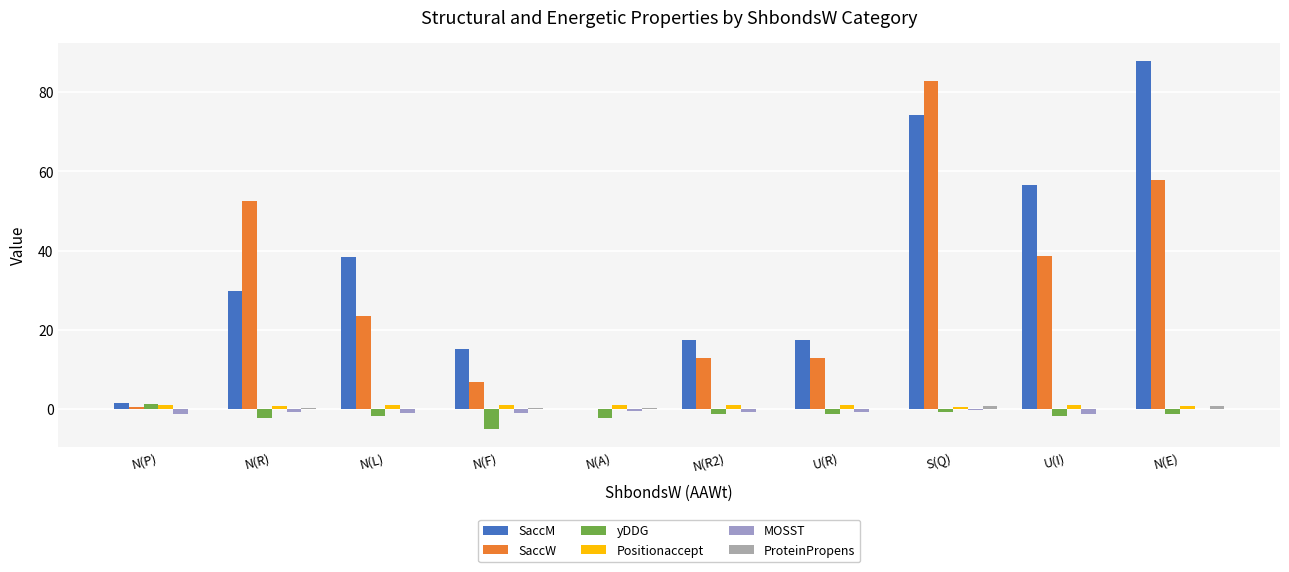

How many distinct data groups are displayed?

6